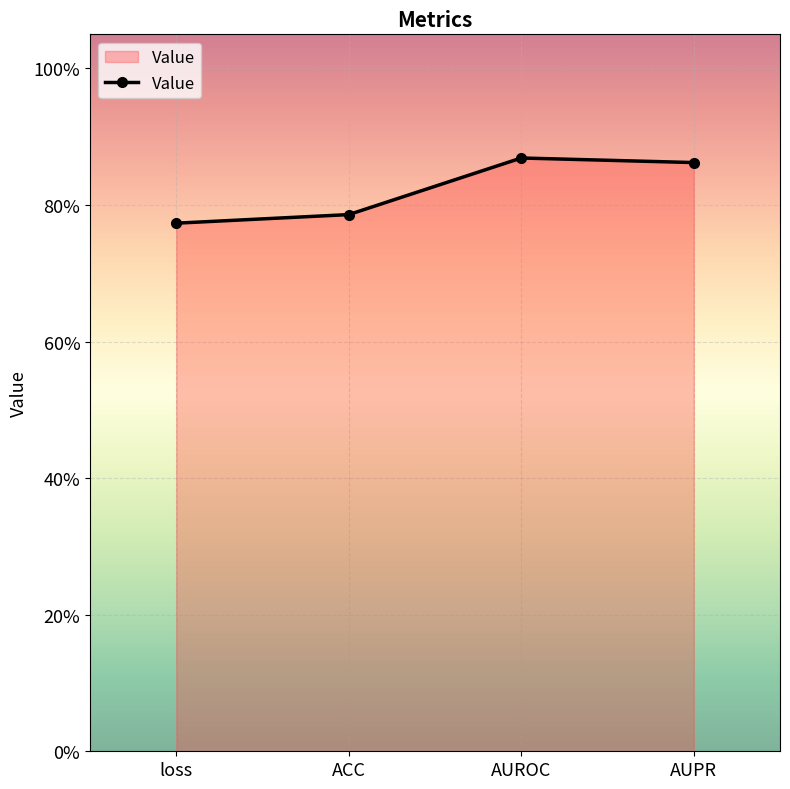

Does the chart display data point markers on the line(s)?

Yes